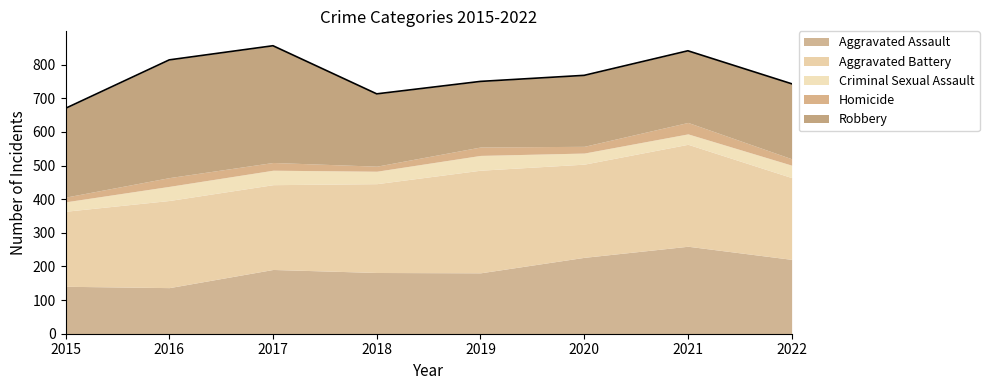

Which series has the largest range (max minus min)?

Robbery